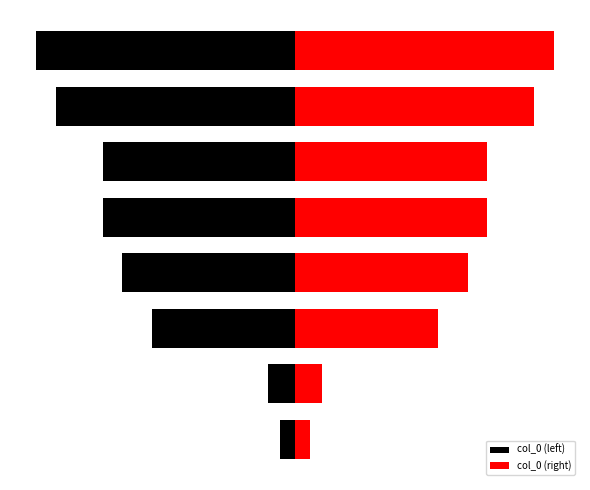

Is the value of col_0 (left) at 6 greater than the value of col_0 (right) at 5?

No